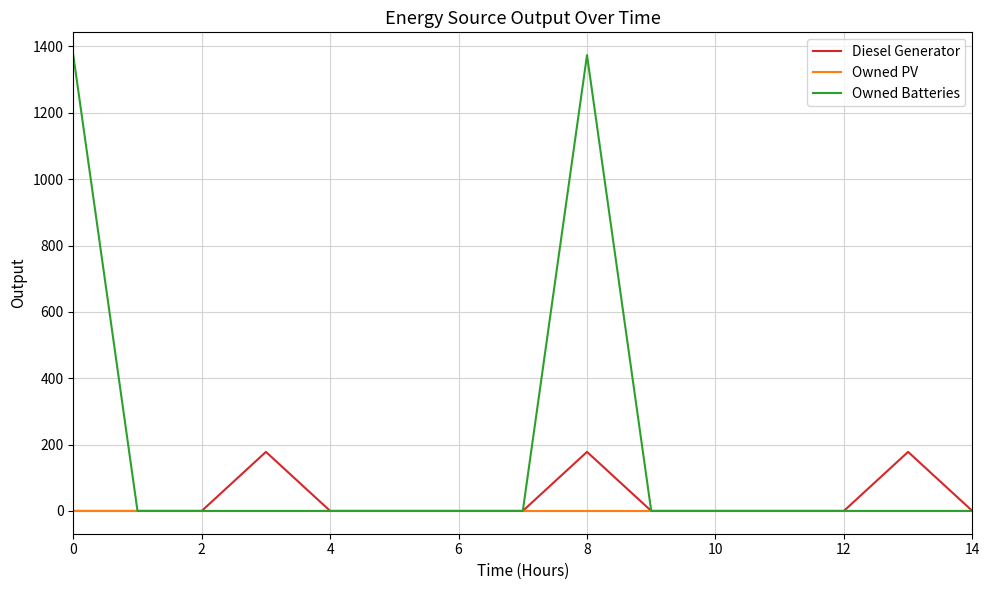

Reading right to left, what are all the values shown in this chart?

Diesel Generator: 0	178	0	0	0	0	178	0	0	0	0	178	0	0	0
Owned PV: 0	0	0	0	0	0	0	0	0	0	0	0	0	0	0
Owned Batteries: 0	0	0	0	0	0	1374	0	0	0	0	0	0	0	1374